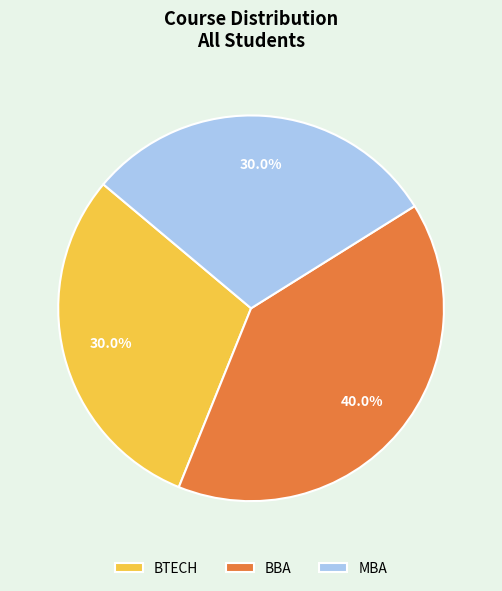

To the nearest percent, what portion does BBA represent?

40%